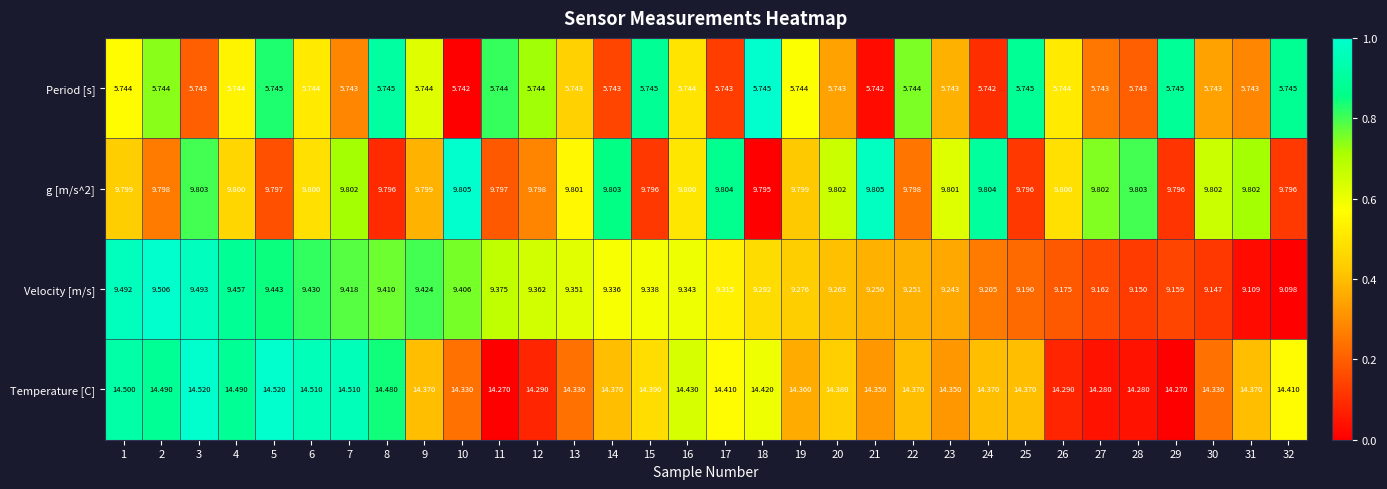

Is the value of Period [s] at 3 greater than the value of Velocity [m/s] at 13?

No